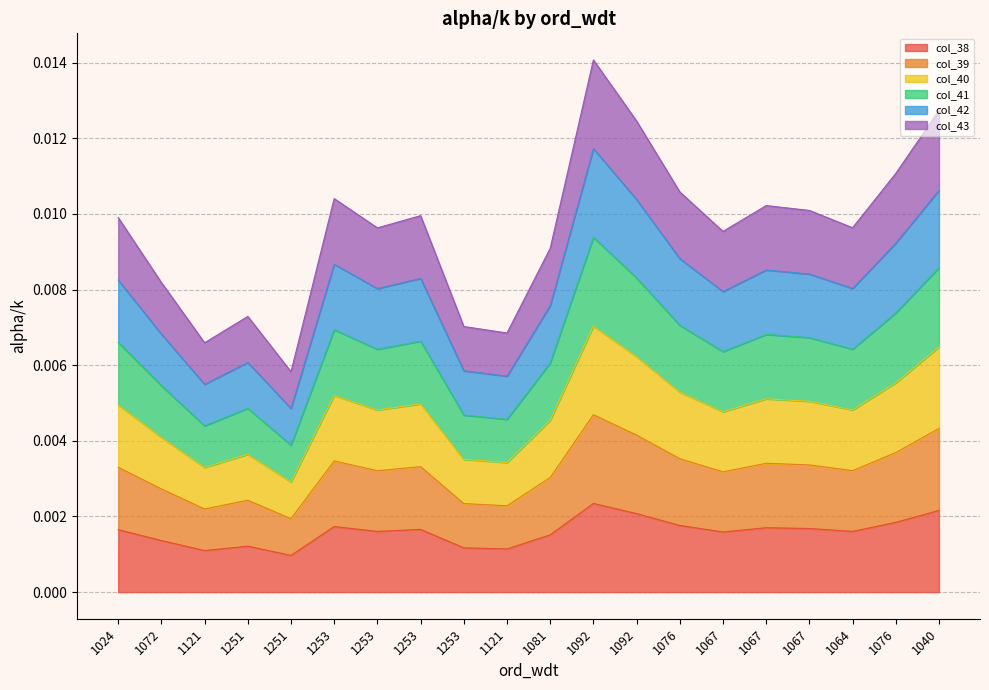

How many lines are shown in the chart?

6